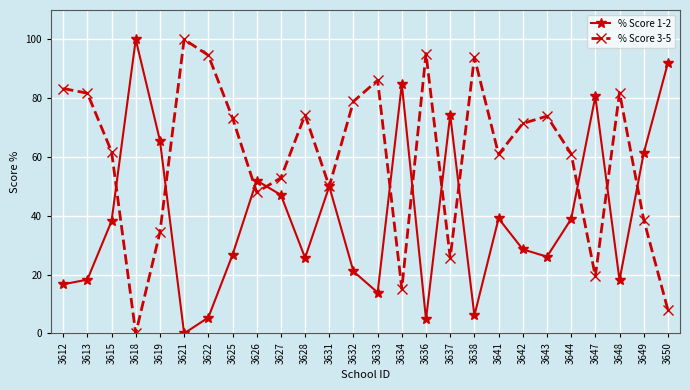

Does the chart display data point markers on the line(s)?

Yes